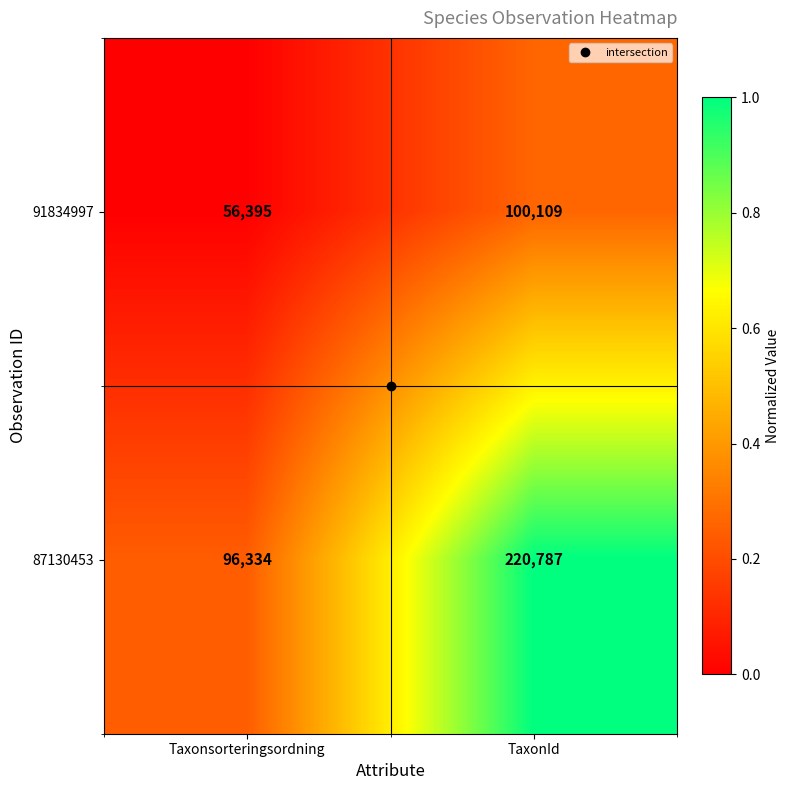

At which category is the sum across all series the highest?

TaxonId